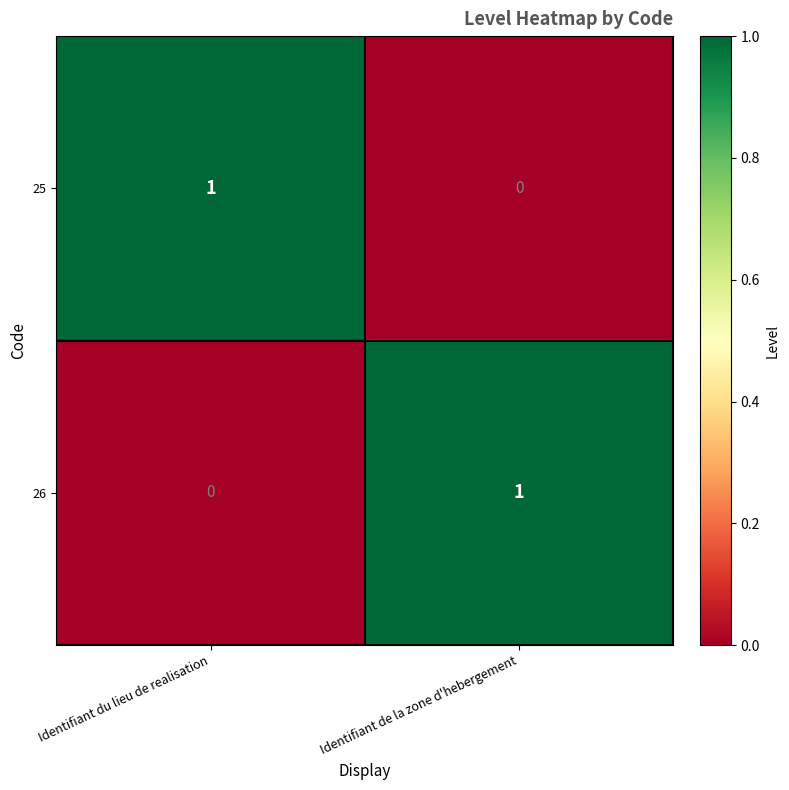

Reading left to right, list all the values displayed in this chart.

25: Identifiant du lieu de realisation=1	Identifiant de la zone d'hebergement=0
26: Identifiant du lieu de realisation=0	Identifiant de la zone d'hebergement=1